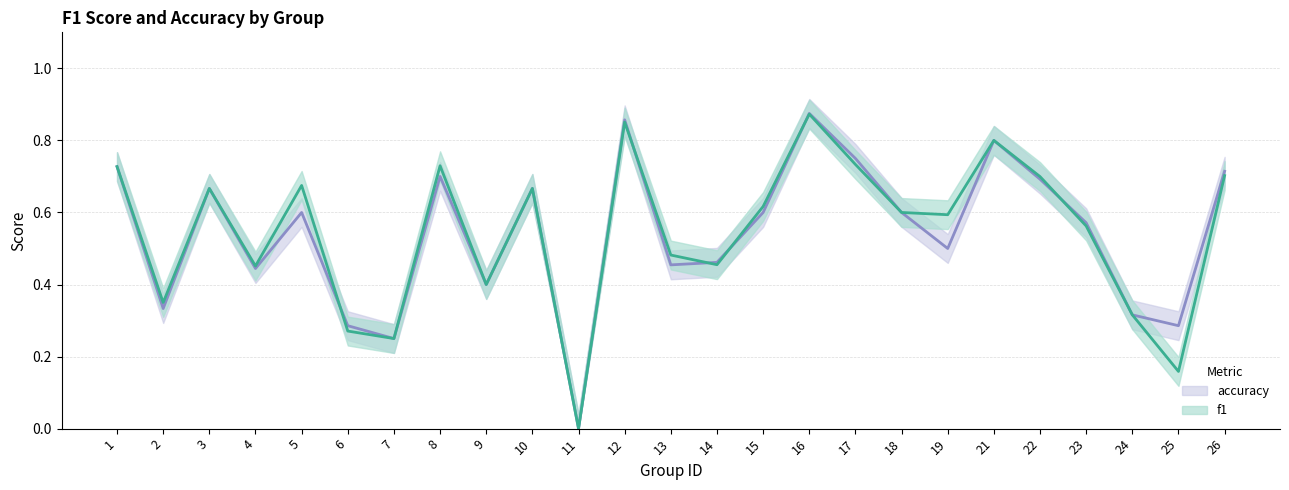

True or false: accuracy and f1 cross at least once.

True